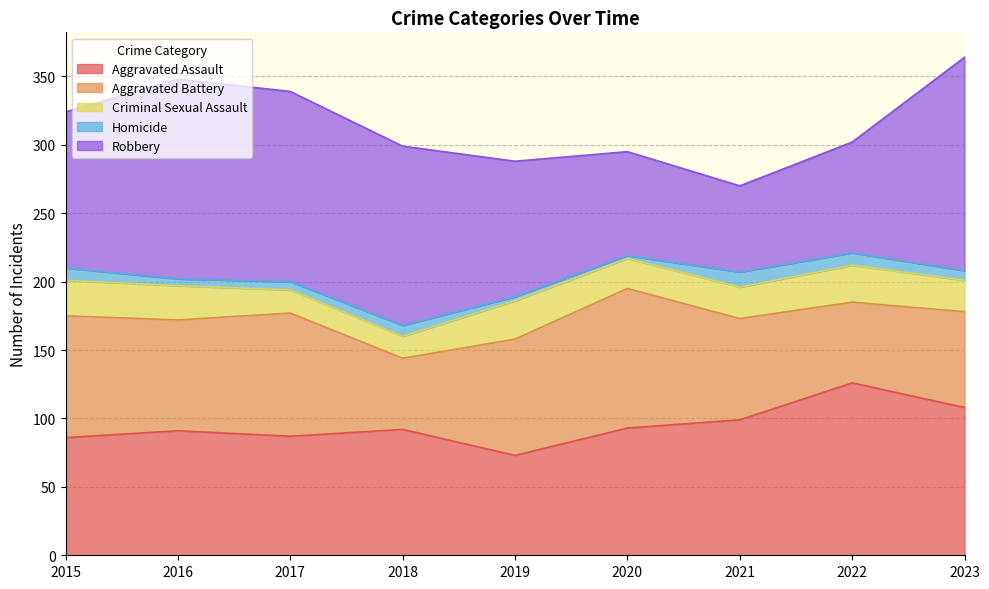

Reading left to right, list all the values displayed in this chart.

Aggravated Assault: 2015=86	2016=91	2017=87	2018=92	2019=73	2020=93	2021=99	2022=126	2023=108
Aggravated Battery: 2015=89	2016=81	2017=90	2018=52	2019=85	2020=102	2021=74	2022=59	2023=70
Criminal Sexual Assault: 2015=26	2016=25	2017=17	2018=16	2019=28	2020=22	2021=23	2022=27	2023=23
Homicide: 2015=9	2016=5	2017=6	2018=8	2019=3	2020=2	2021=11	2022=9	2023=7
Robbery: 2015=114	2016=146	2017=139	2018=131	2019=99	2020=76	2021=63	2022=81	2023=156